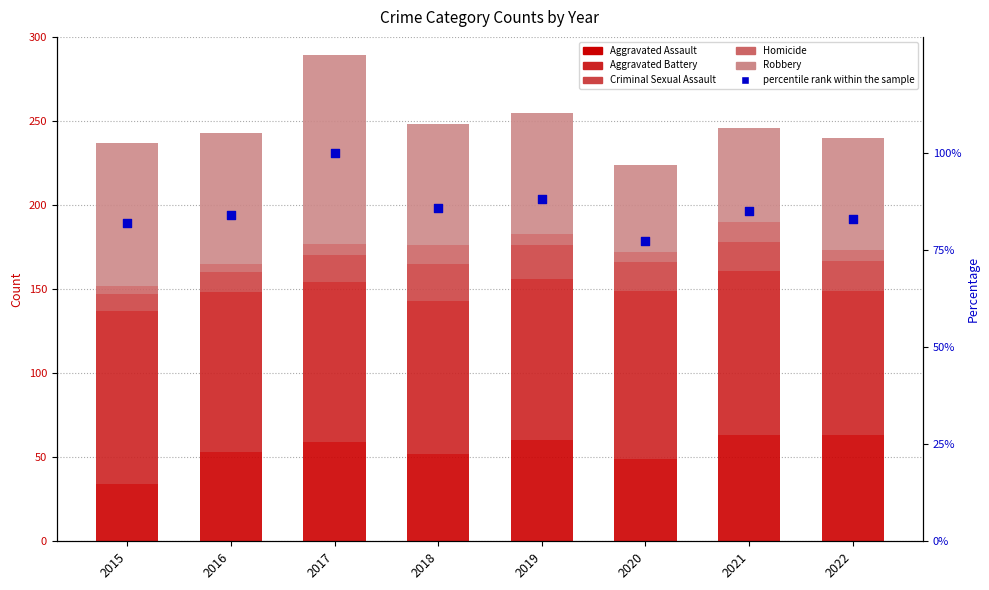

Which series contains the lowest Y value?

Homicide